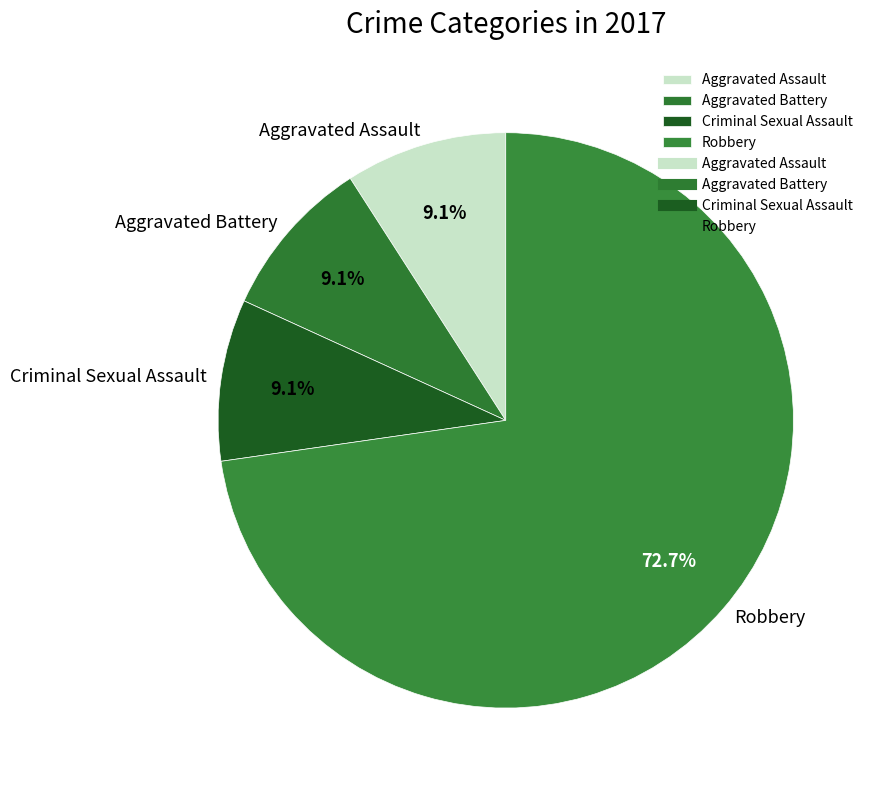

Do Aggravated Battery and Aggravated Assault together represent more than half of the pie?

No